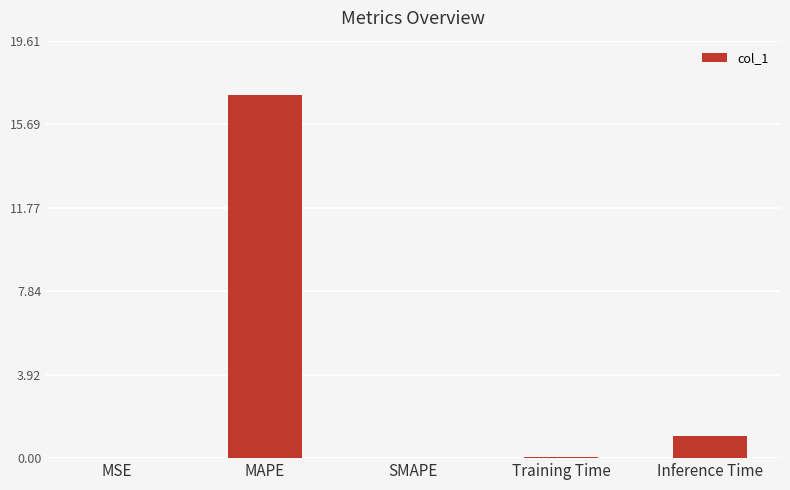

What is the maximum value shown in the chart?

17.1